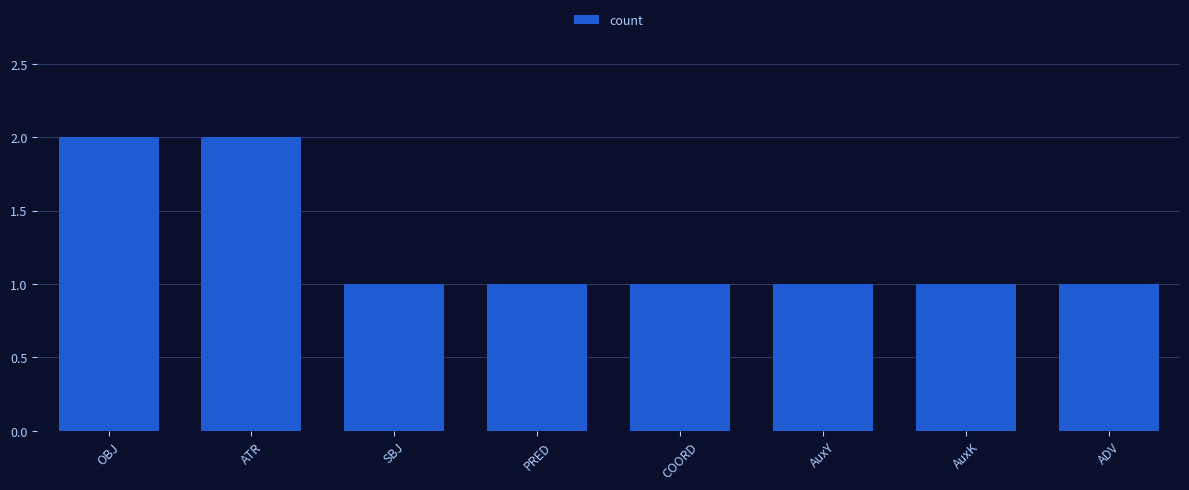

Count the number of data series in this chart.

1